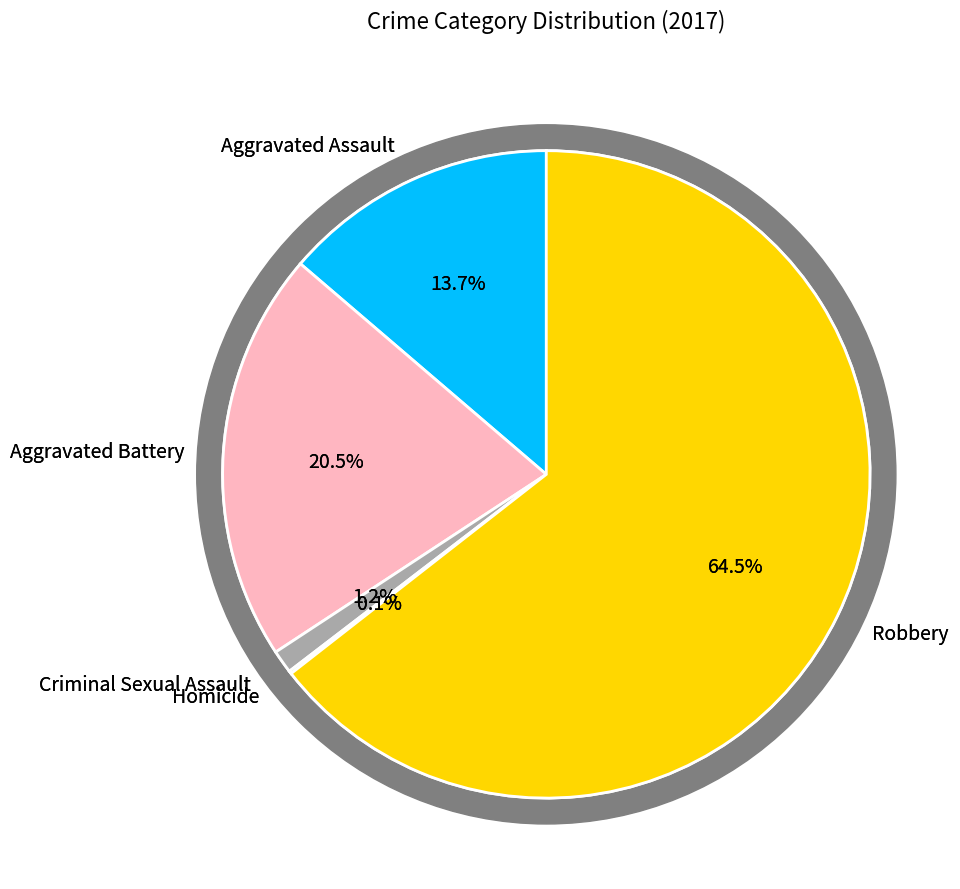

What percentage is NOT represented by Criminal Sexual Assault?

98.8%